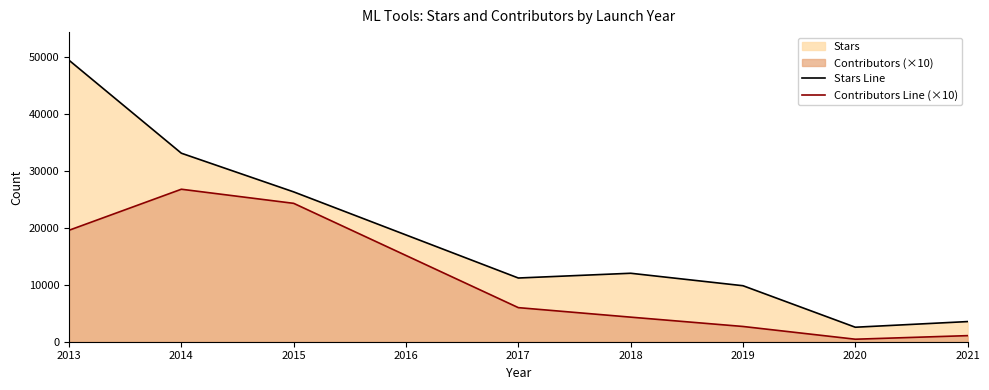

Which label corresponds to the smallest value in the chart?

2020